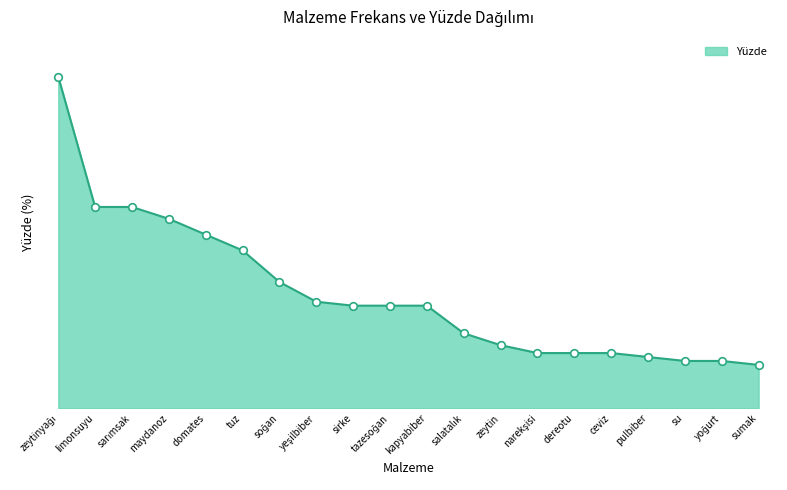

Between ceviz and kapyabiber, which is larger?

kapyabiber